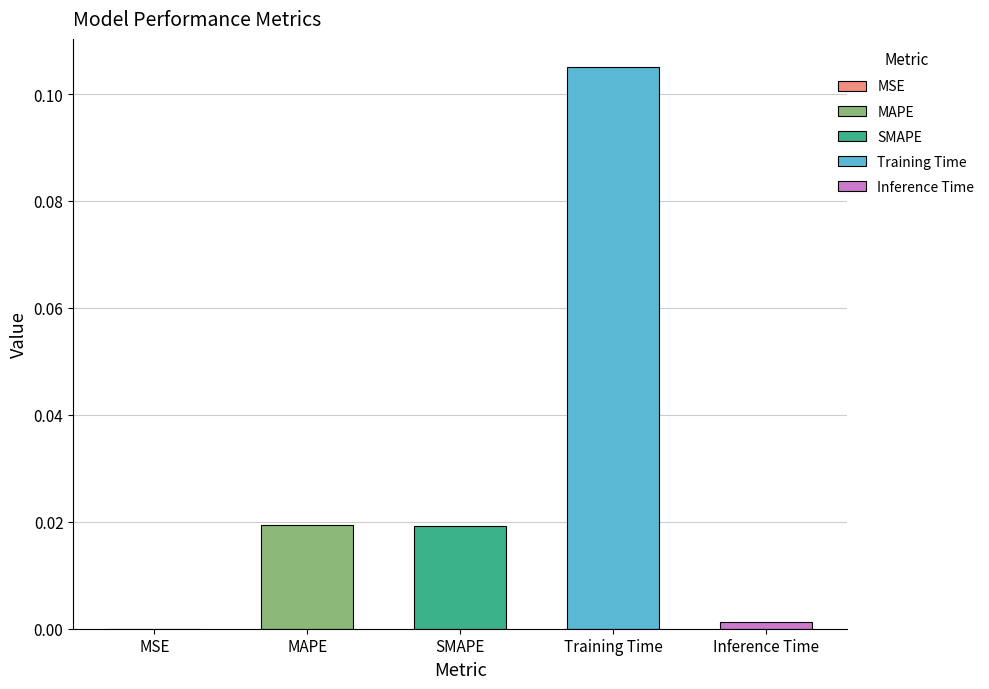

Is it true that the value at Training Time is 0.2?

False